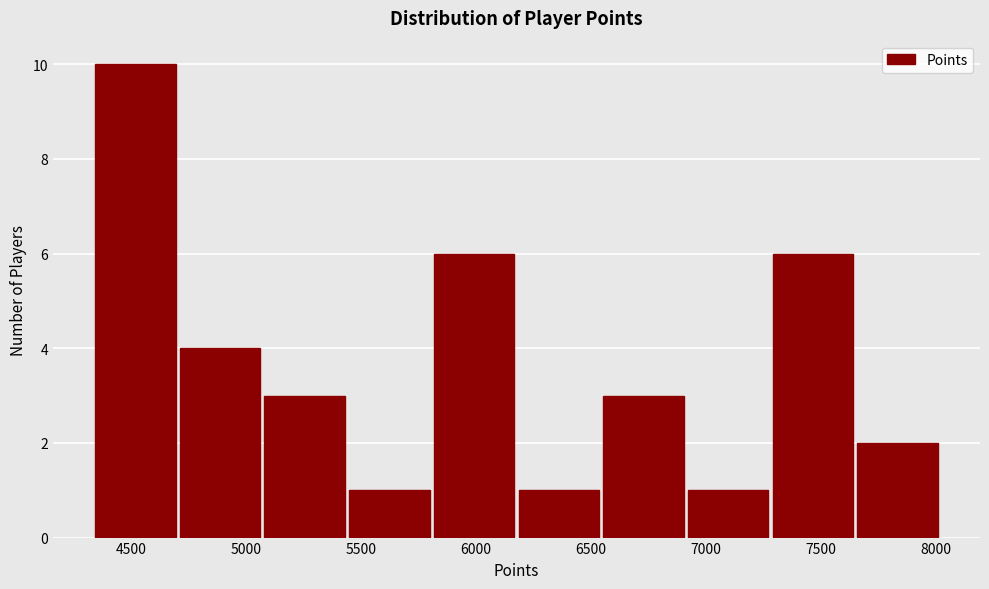

Over which range of the x-axis is the bar tallest?

4350 to 4700